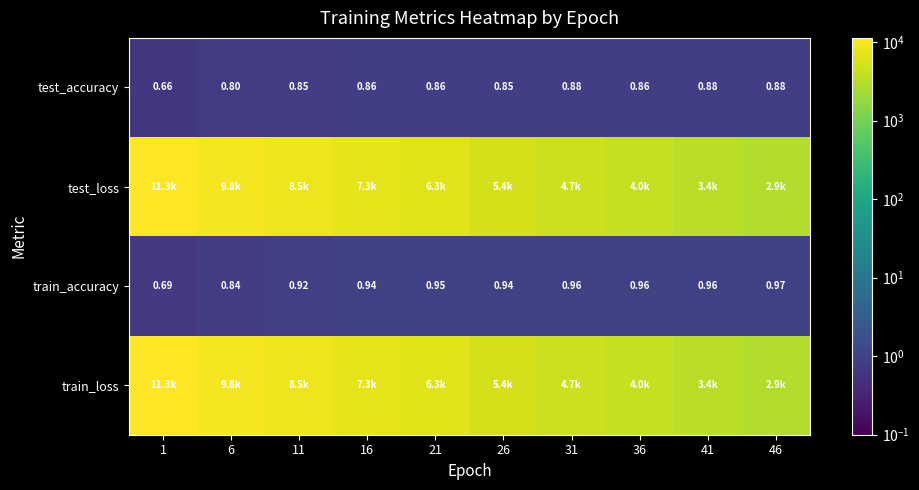

What is the difference between the second highest and second lowest values in the train_loss series?

6380.7